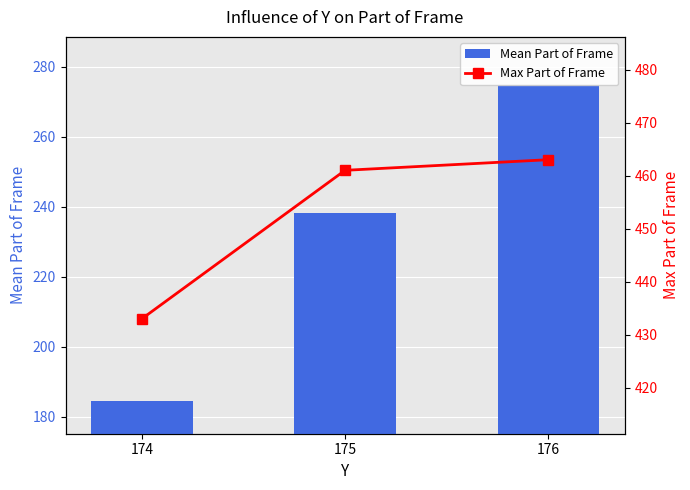

Which category has the lowest value across all series?

174